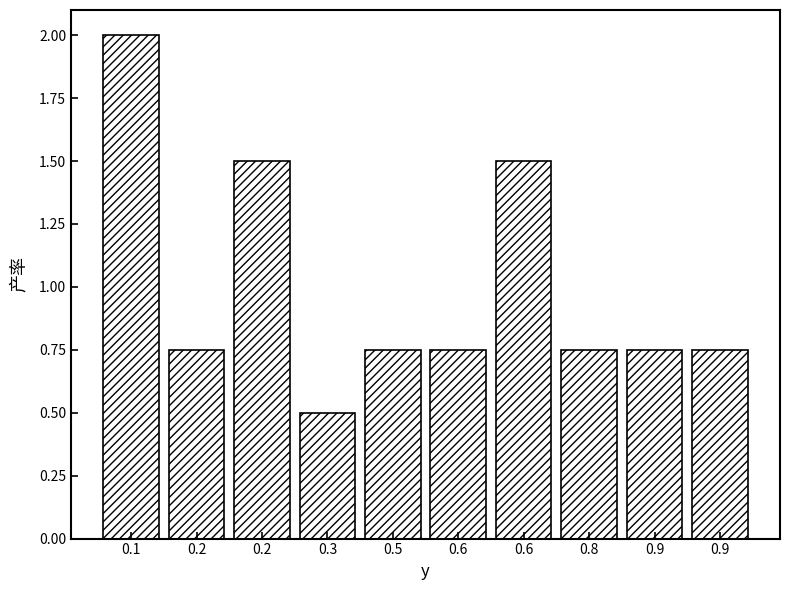

Are the bars horizontal?

No